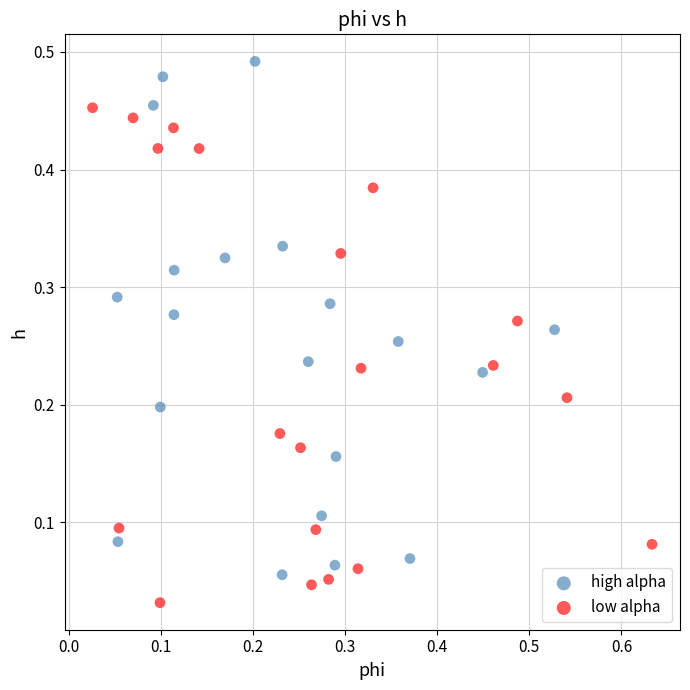

Which series contains the lowest Y value?

low alpha